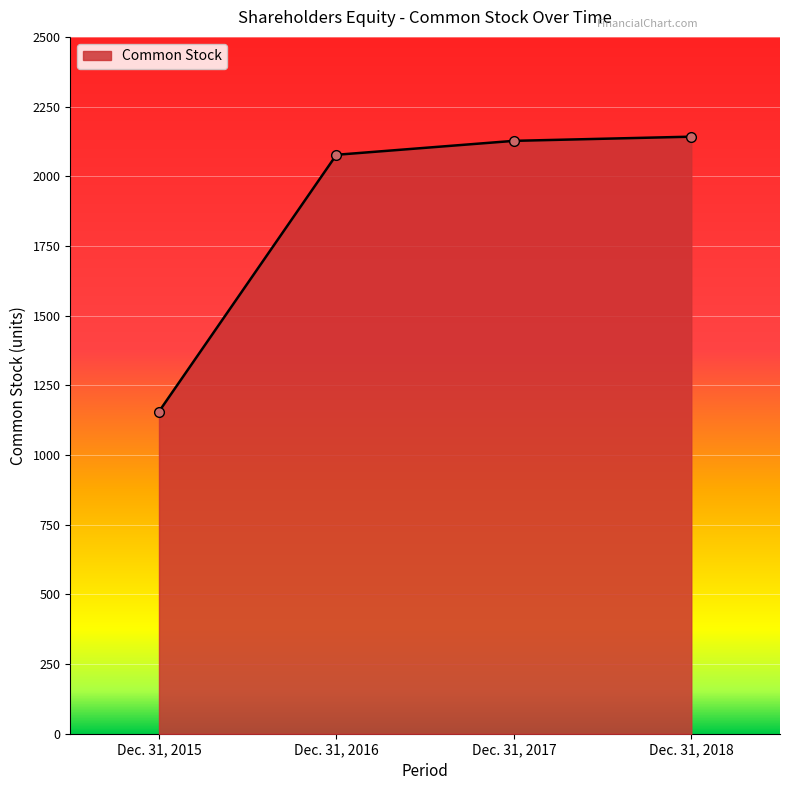

What is the sum of the values at Dec. 31, 2015 and Dec. 31, 2017?

3283